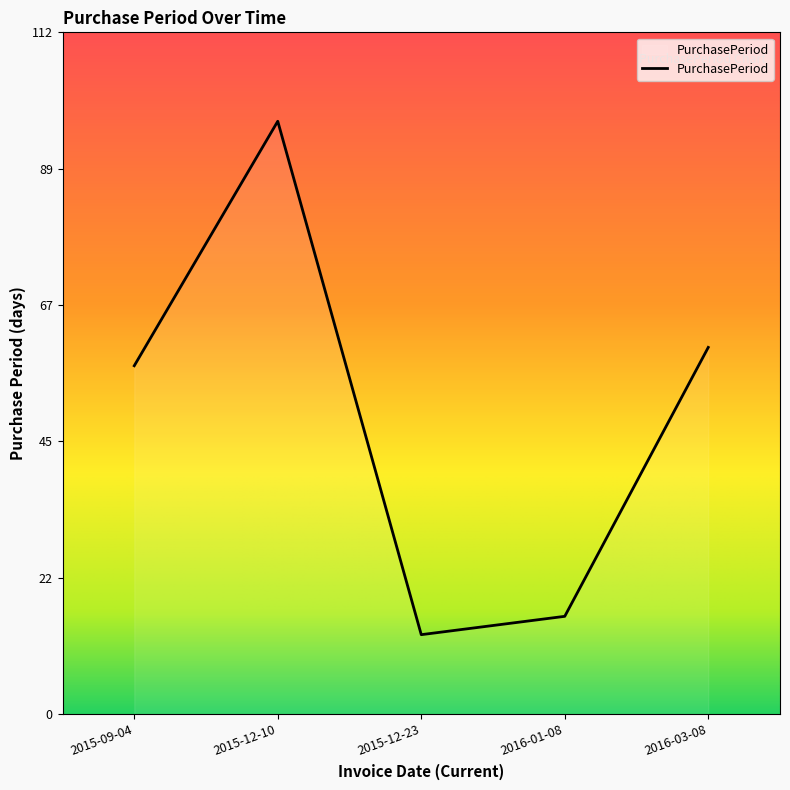

Reading left to right, list all the values displayed in this chart.

57	97	13	16	60